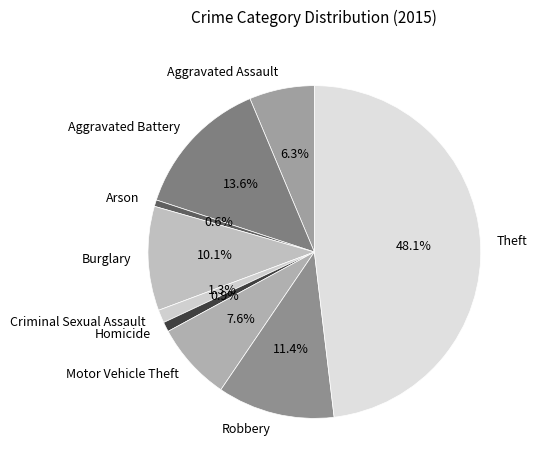

Is the sum of Theft and Arson greater than half?

No